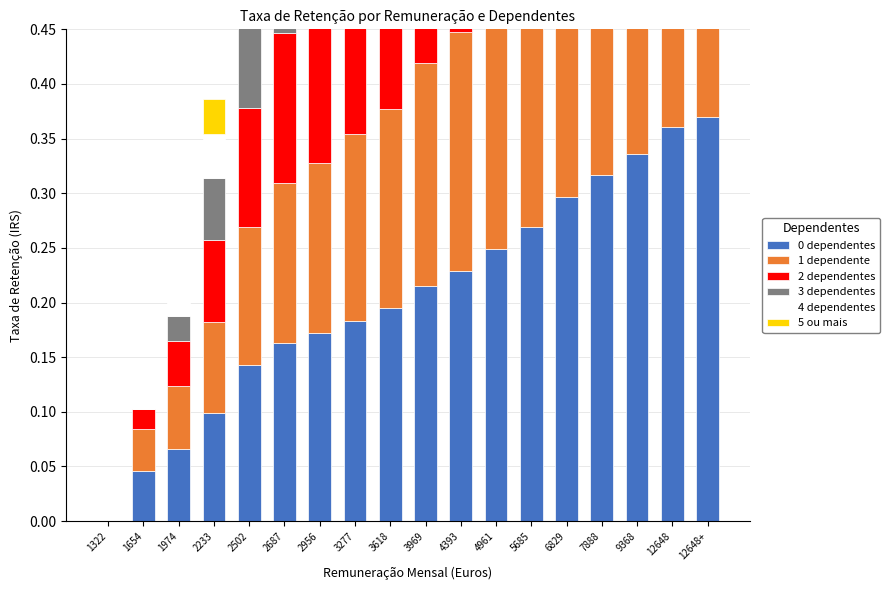

What is the average value of the 4 dependentes series?

0.2